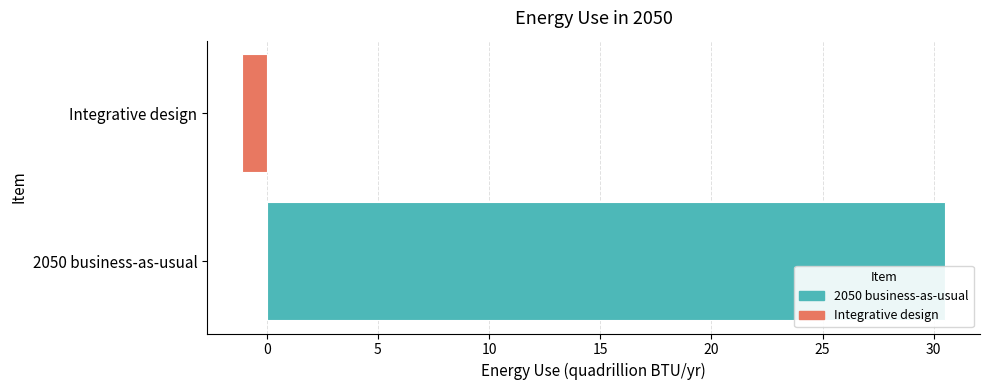

Reading bottom to top, extract all data points from this chart.

30.5	-1.1